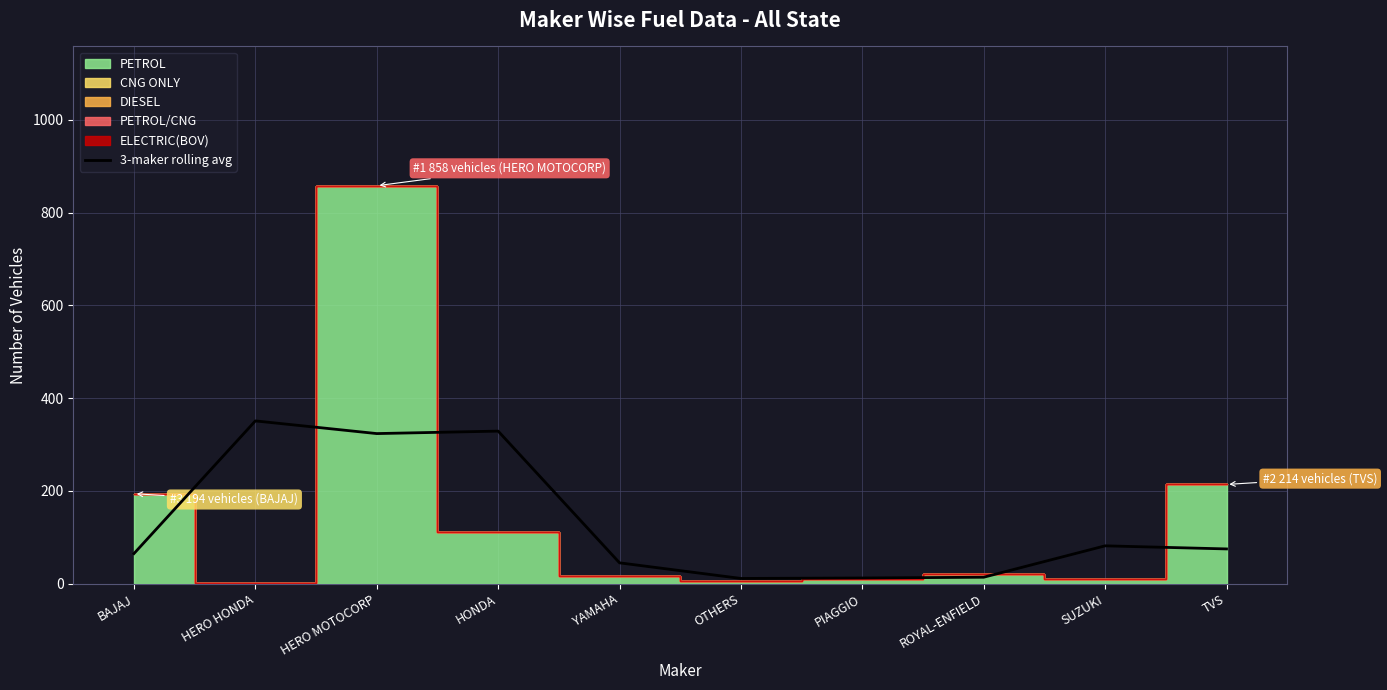

What is the highest value of the 3-maker rolling avg series?

351.0